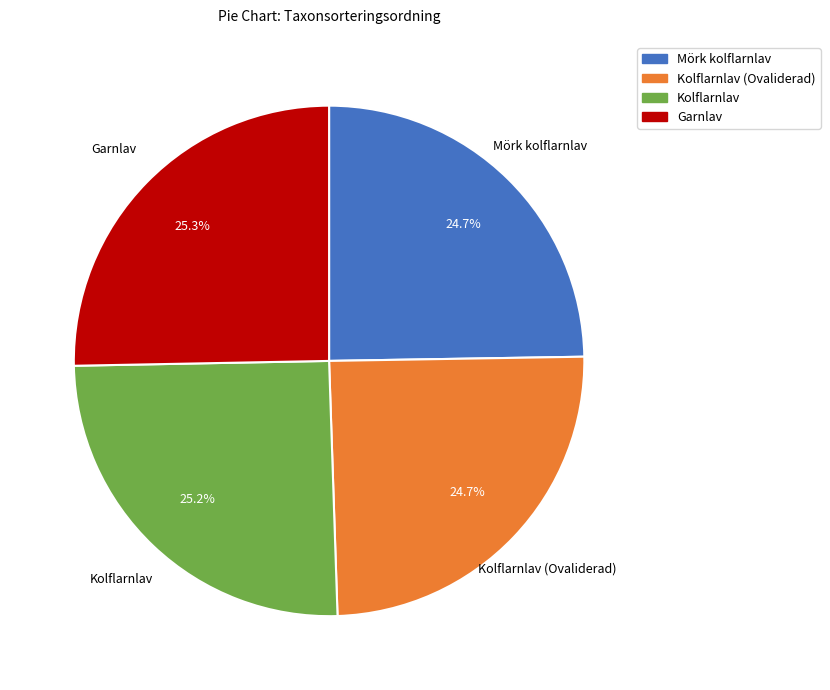

Is there any slice that represents more than half of the pie?

No